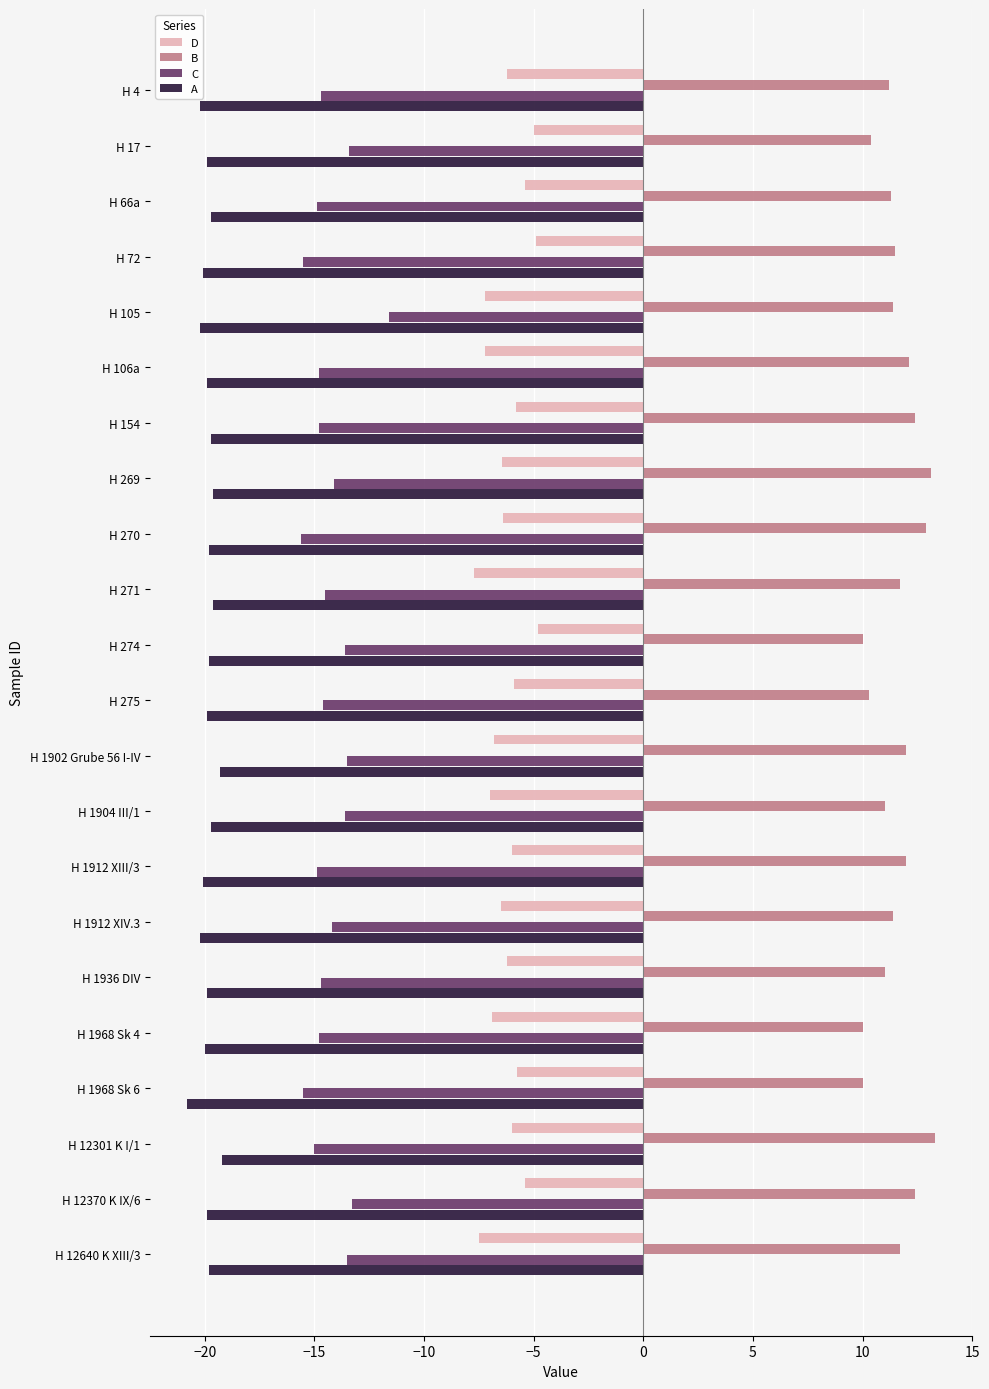

What is the difference between the highest and lowest values at H 106a?

32.0